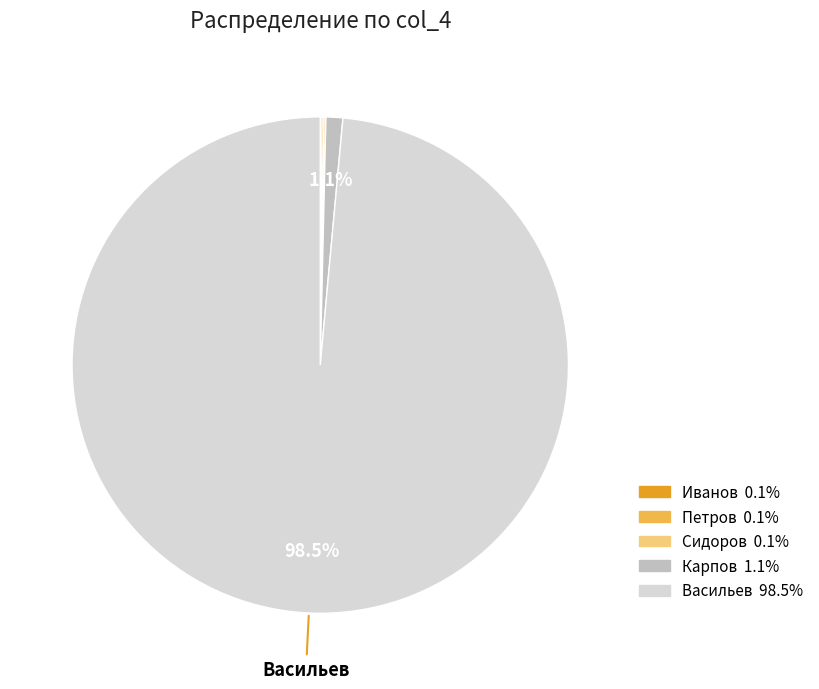

Which category has the biggest portion of the pie?

Васильев